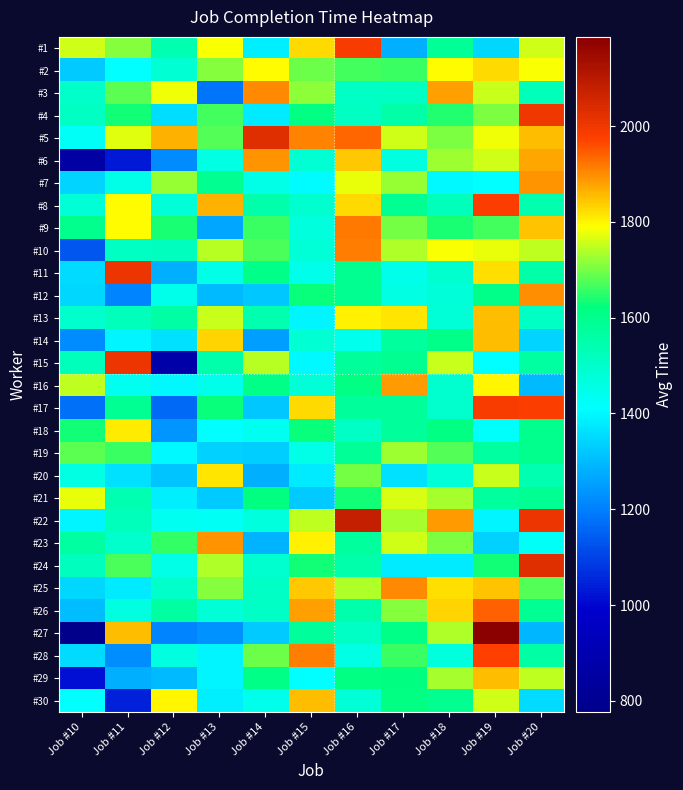

Which label corresponds to the smallest value in the chart?

Job #10